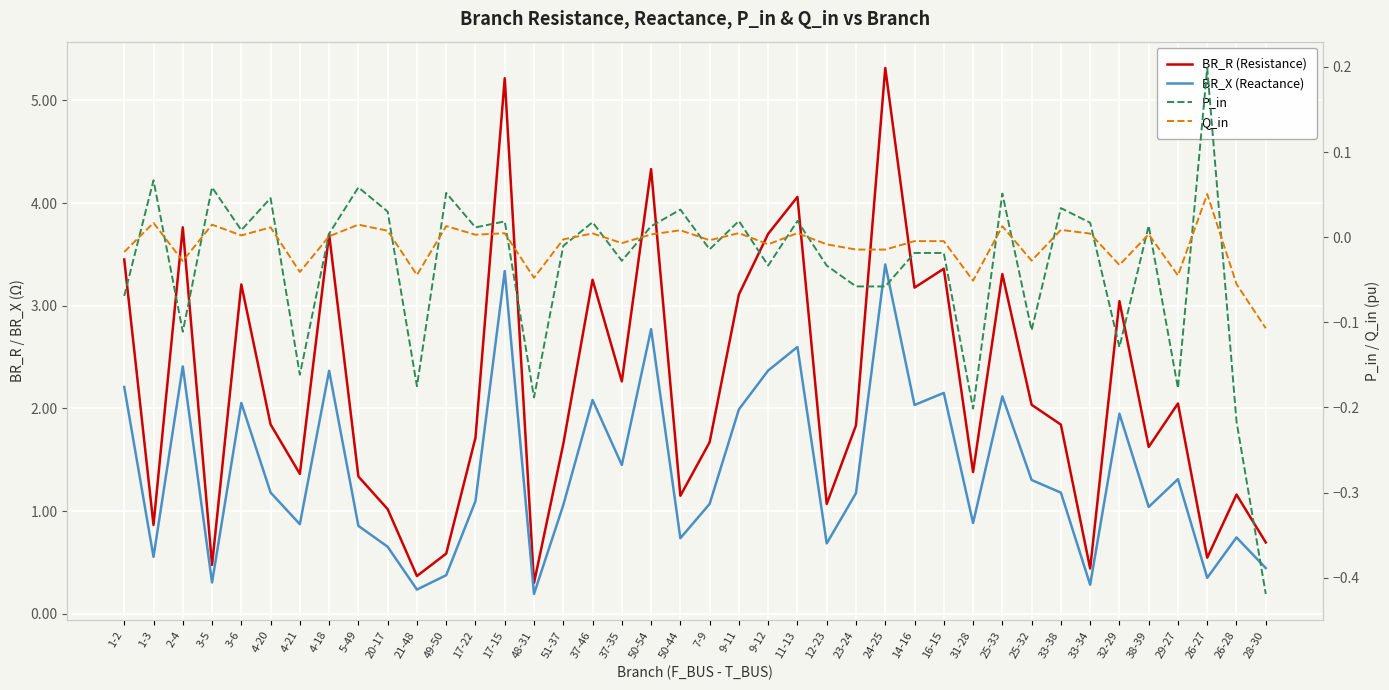

What is the maximum value shown in the chart?

5.3